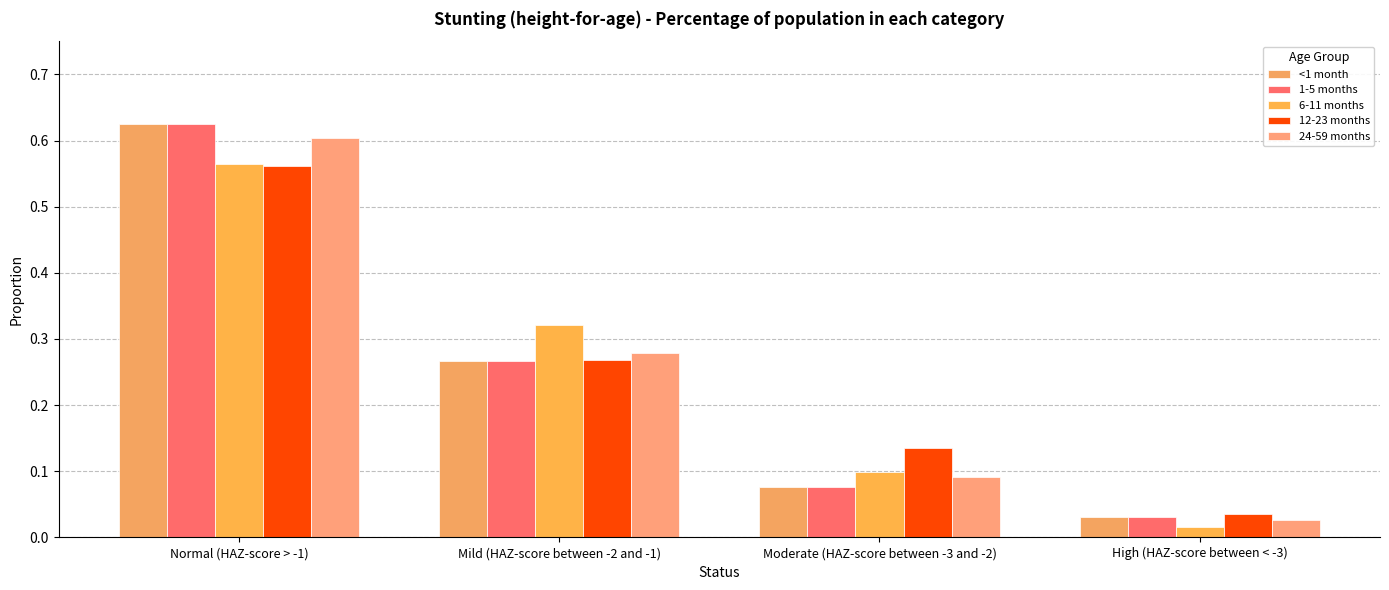

Reading left to right, what are all the values shown in this chart?

<1 month: 0.6	0.3	0.1	0.0
1-5 months: 0.6	0.3	0.1	0.0
6-11 months: 0.6	0.3	0.1	0.0
12-23 months: 0.6	0.3	0.1	0.0
24-59 months: 0.6	0.3	0.1	0.0